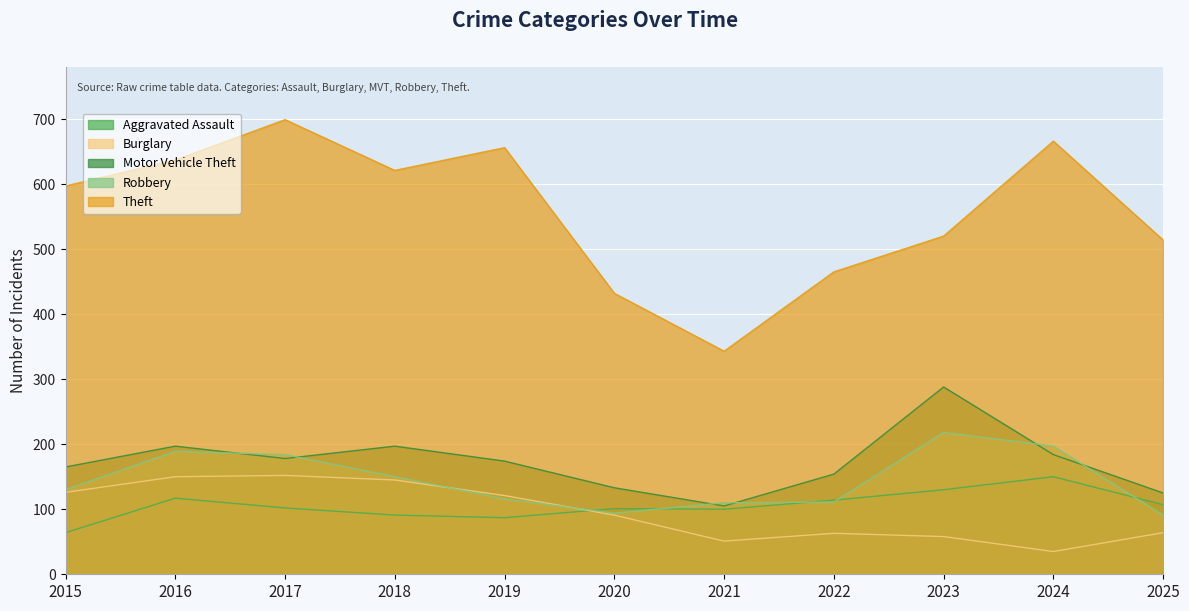

How many series are shown in this chart?

5